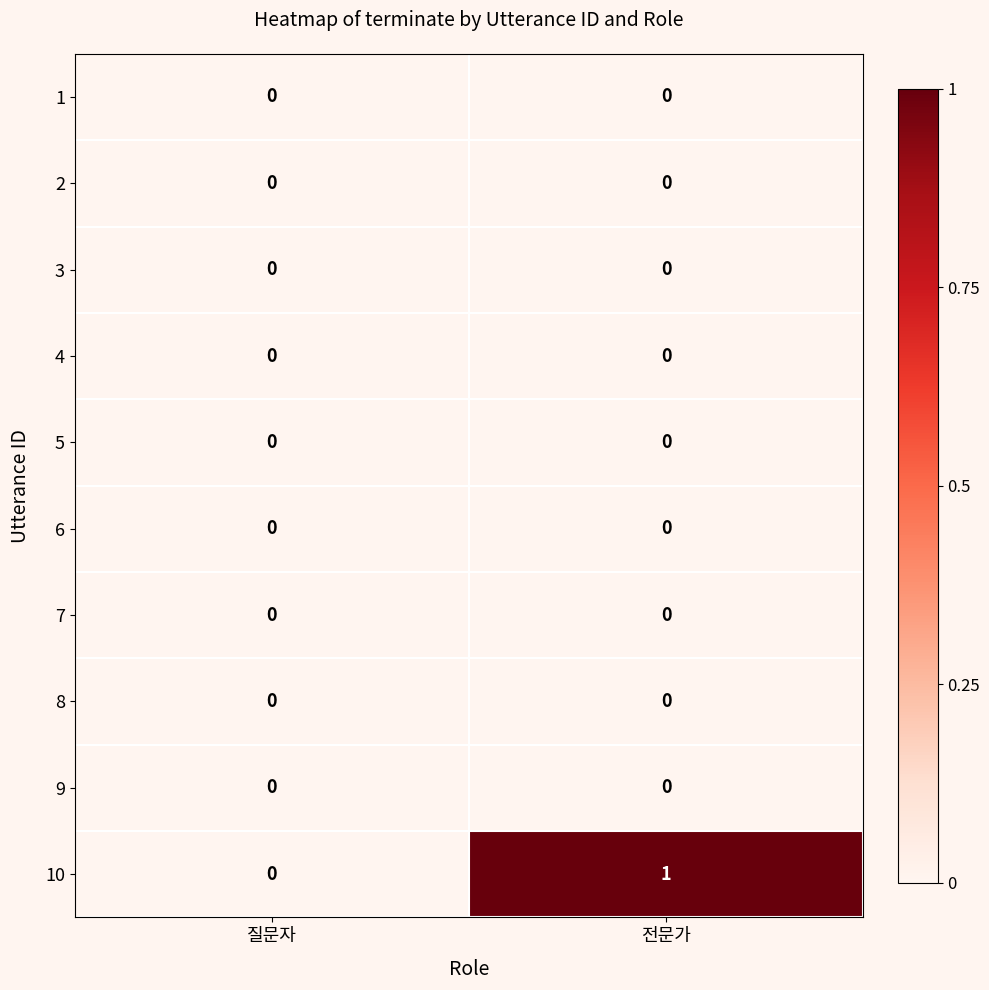

Which series has the largest total across all categories?

10